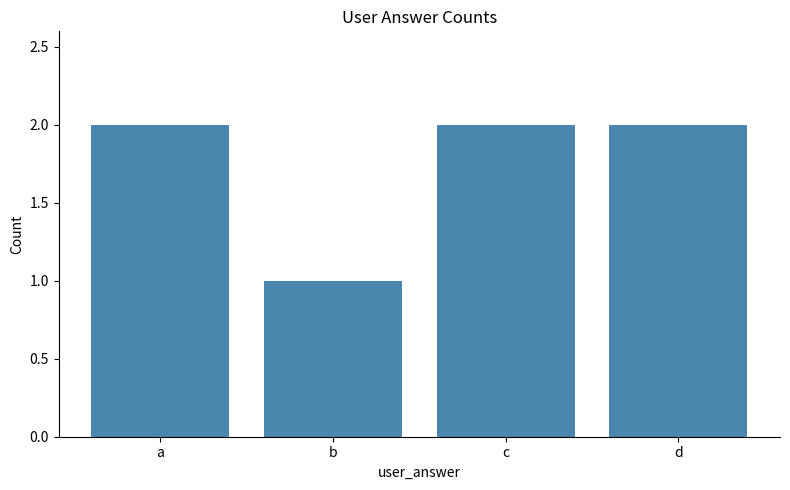

At which category does the chart reach its minimum across all series?

b